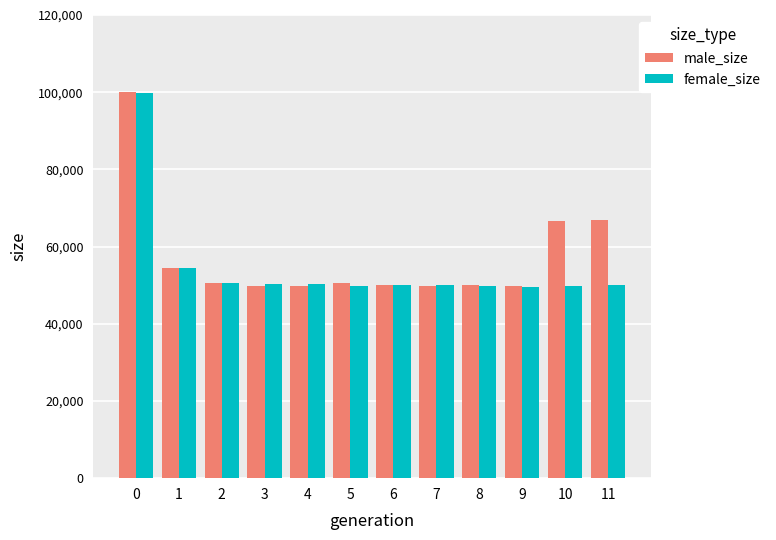

Is the value of female_size at 6 greater than the value of male_size at 10?

No